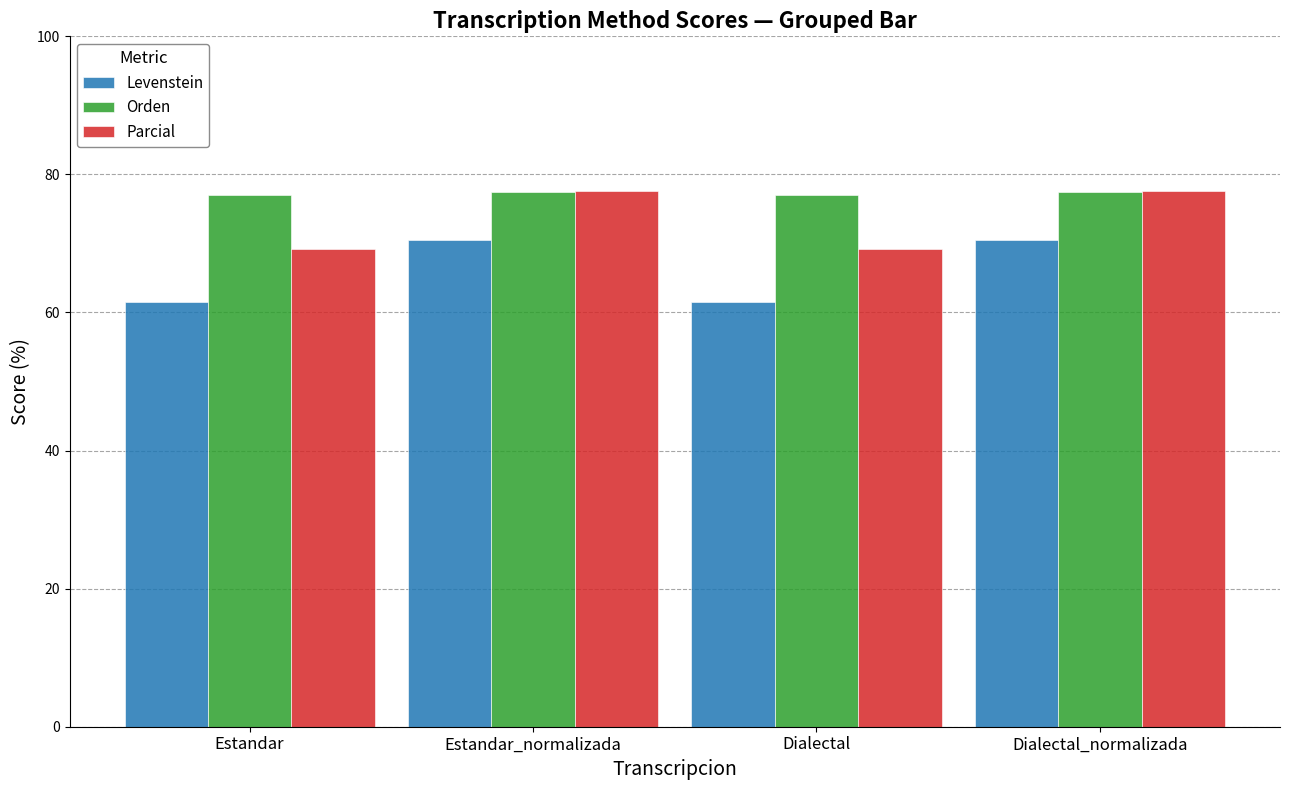

What is the value of the Levenstein bar at the 1st from the left?

61.5